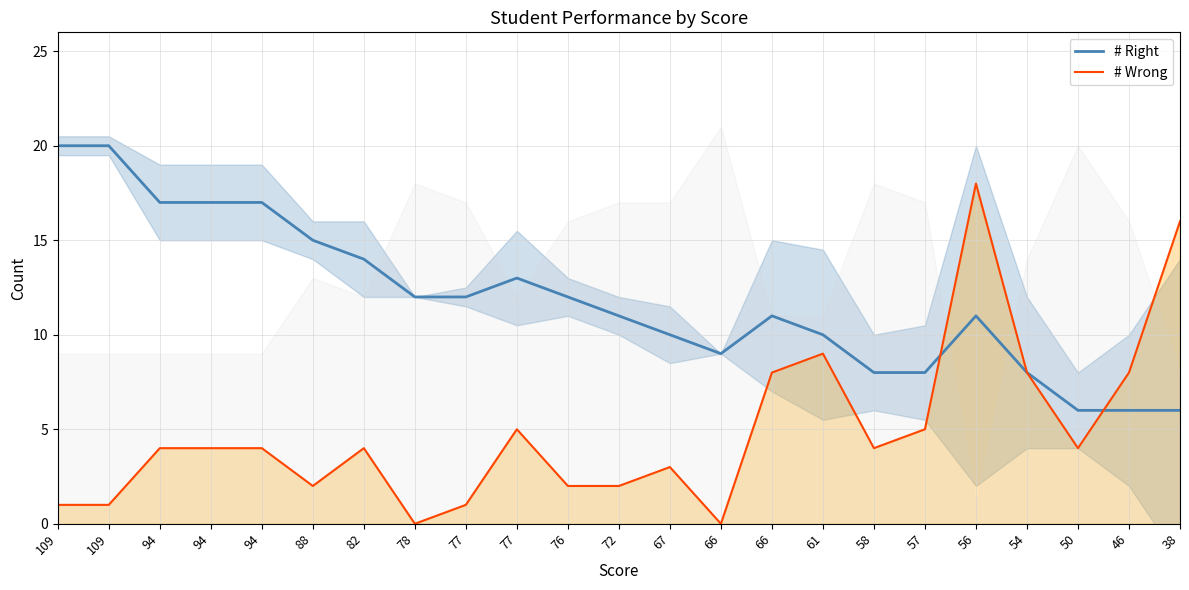

How many data points in # Right are above 11?

11